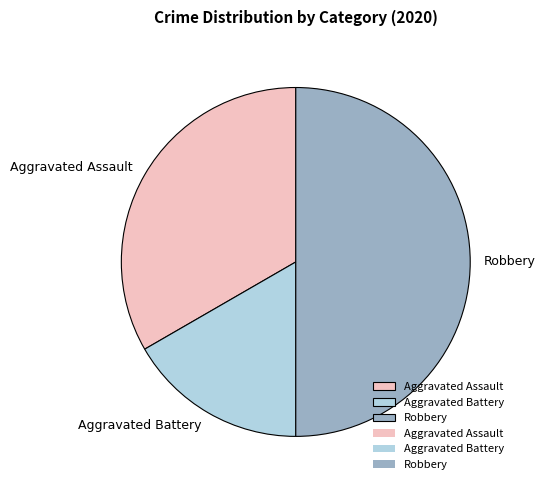

Rank the categories by value from lowest to highest.

Aggravated Battery, Aggravated Assault, Robbery